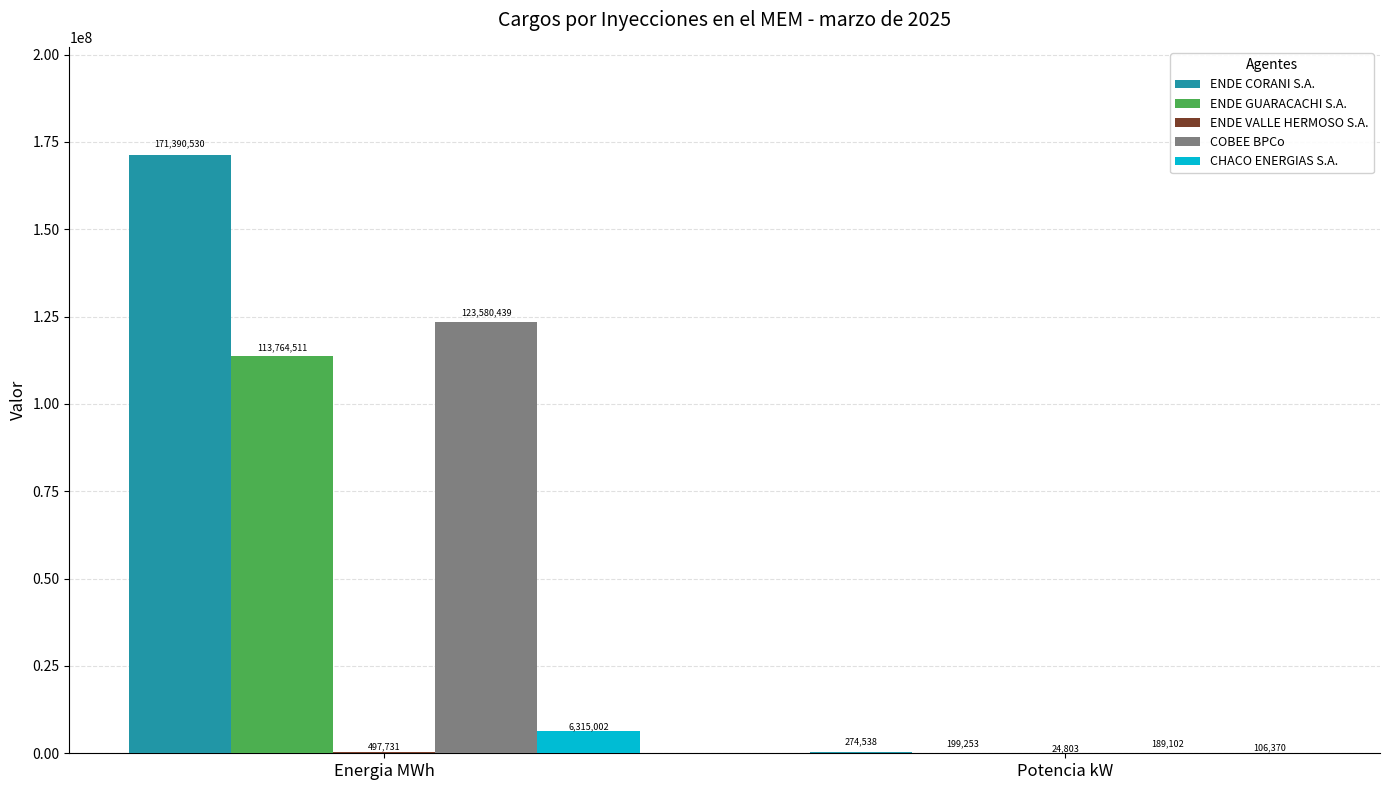

Count the number of categories in the chart.

2